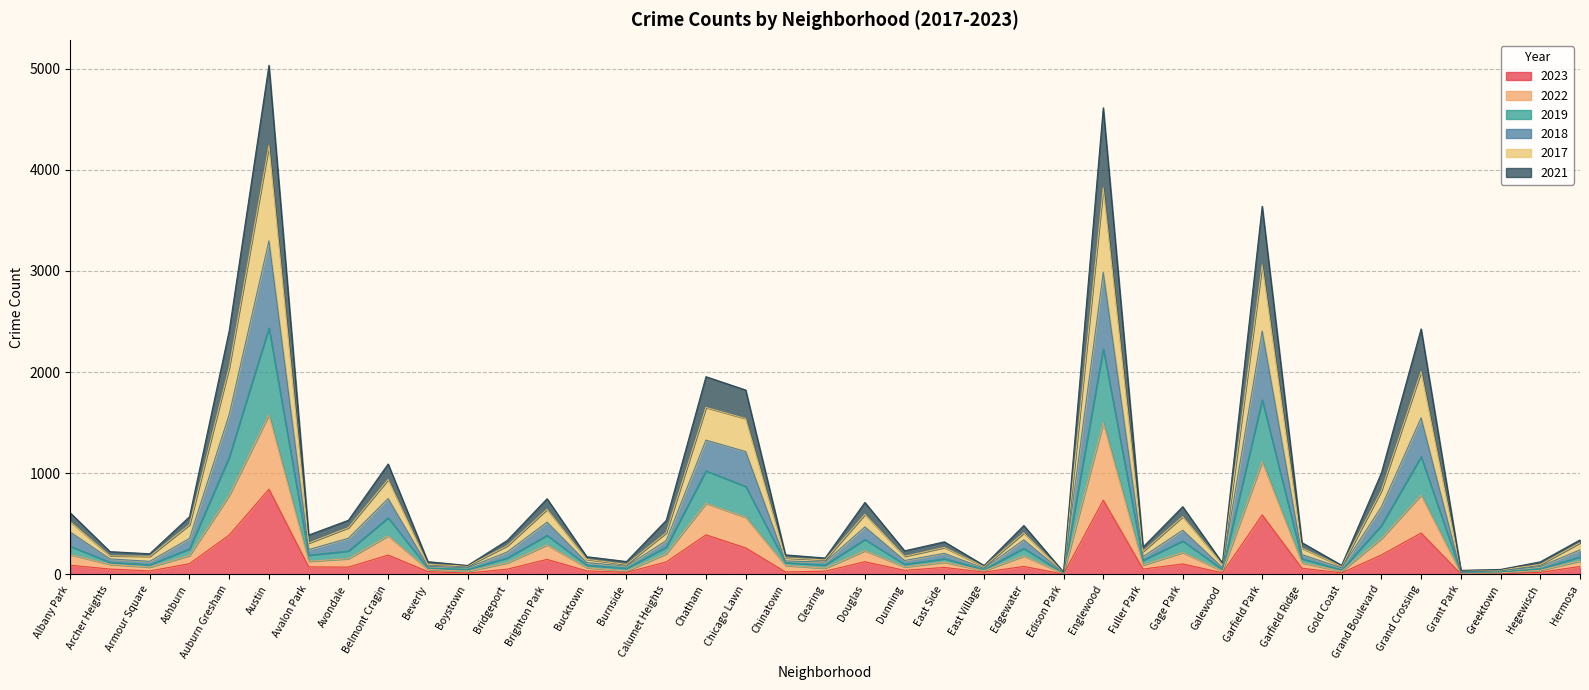

What position from the right is Bucktown?

26